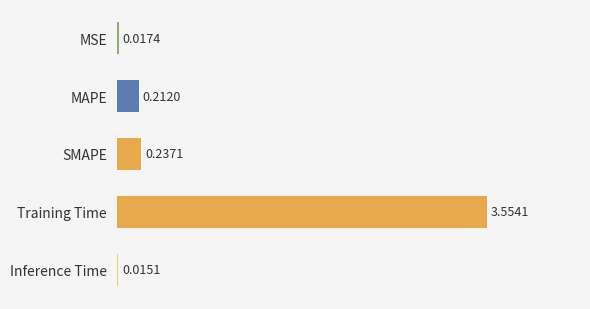

Which has a higher value, SMAPE or Training Time?

Training Time